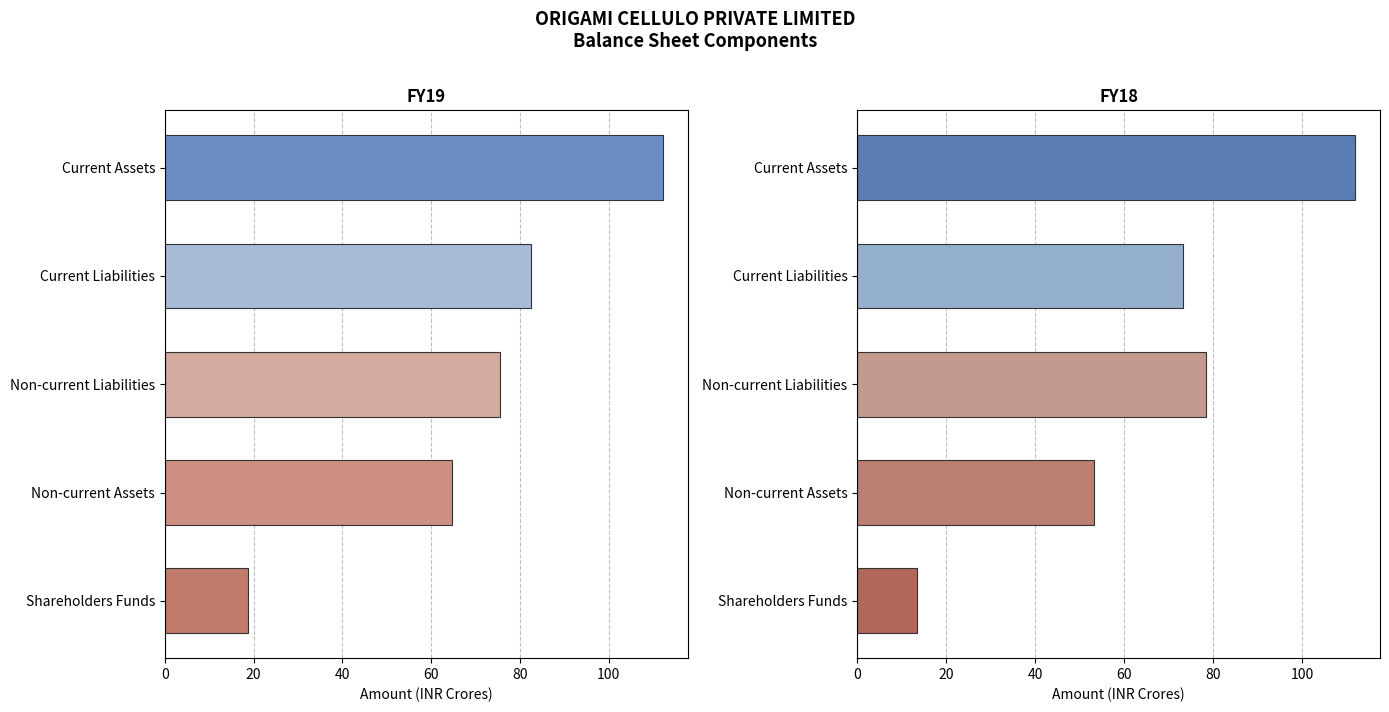

The value of FY18 at Current Assets is 111.9. True or false?

True